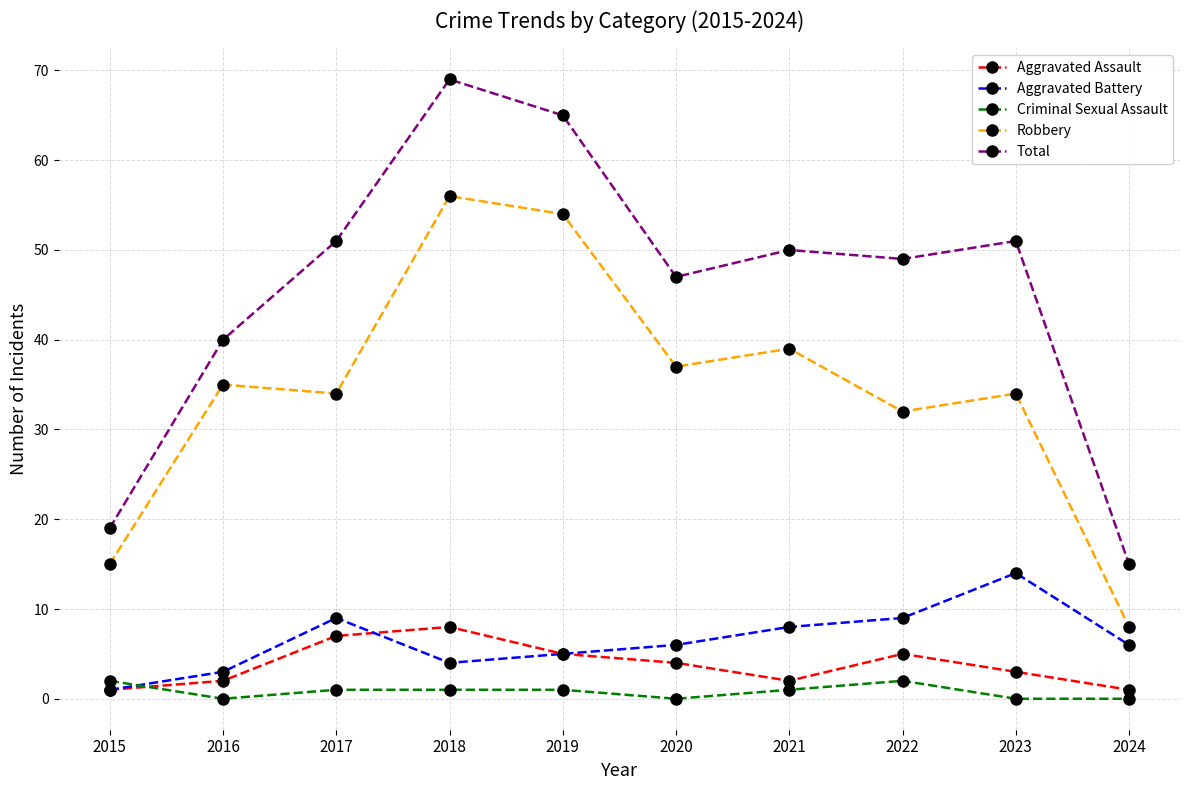

Which series has the largest range (max minus min)?

Total